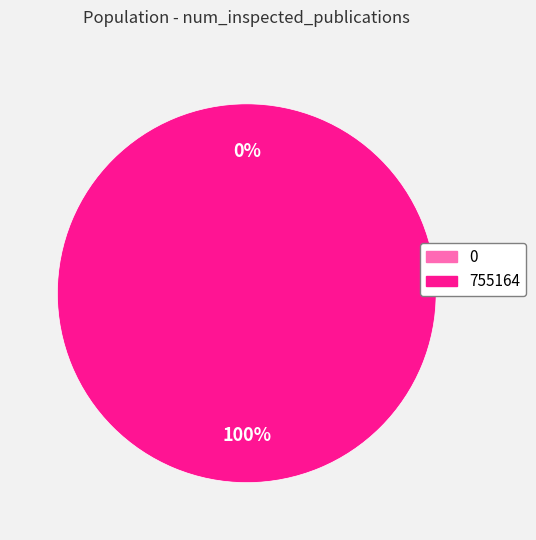

To the nearest percent, what is the combined percentage of 755164 and 0?

100%